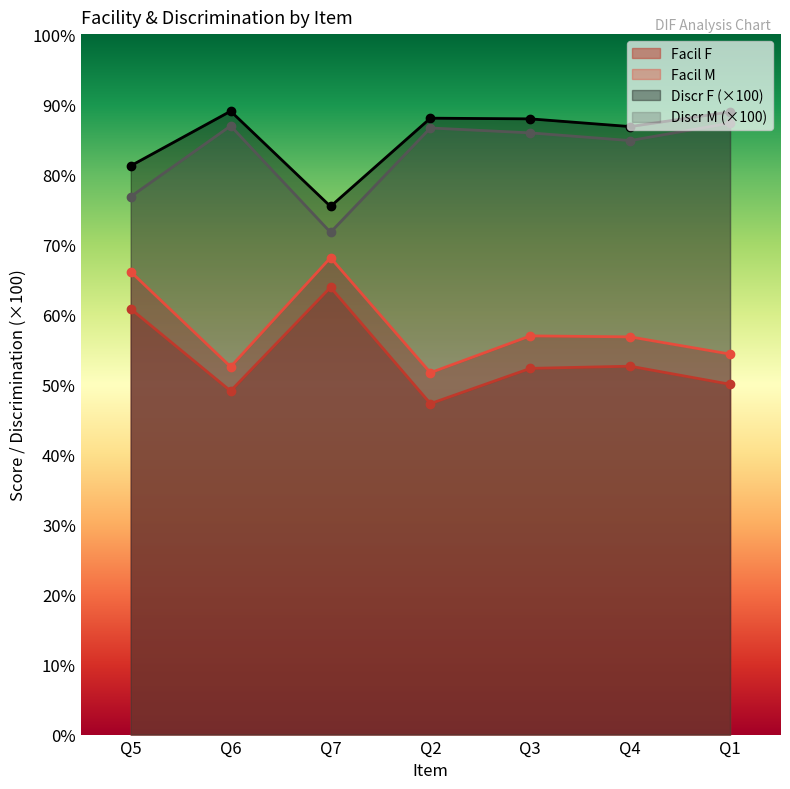

Where does the Discr F series first go above 87?

Q6